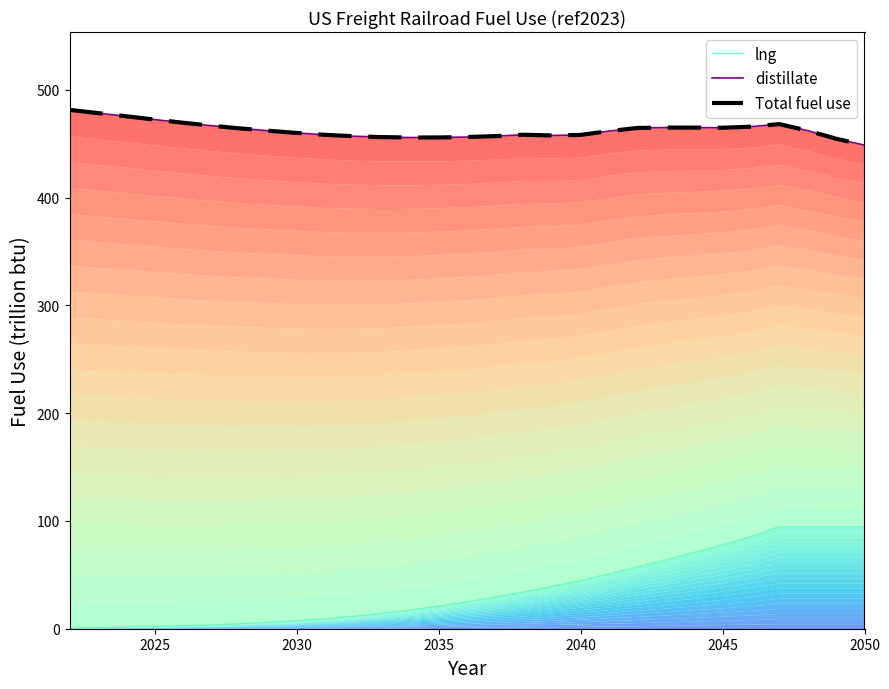

How many data points in distillate are above 462?

15